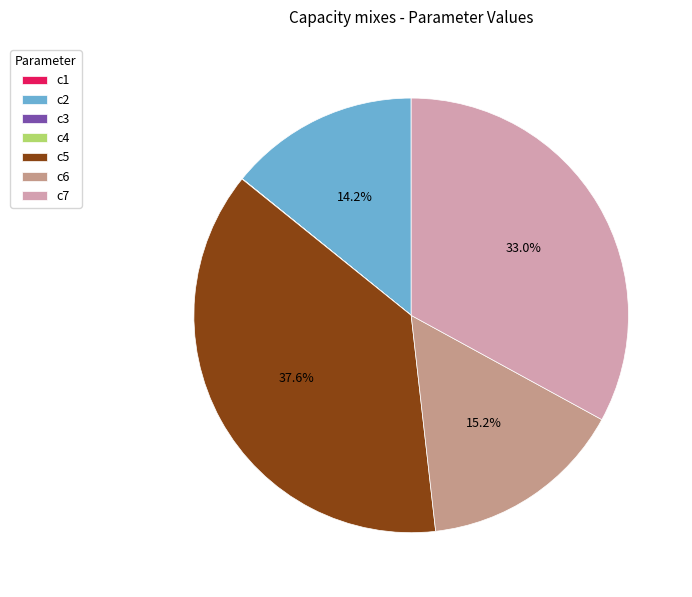

To the nearest percent, what is the difference between the largest and smallest slice percentages?

38%